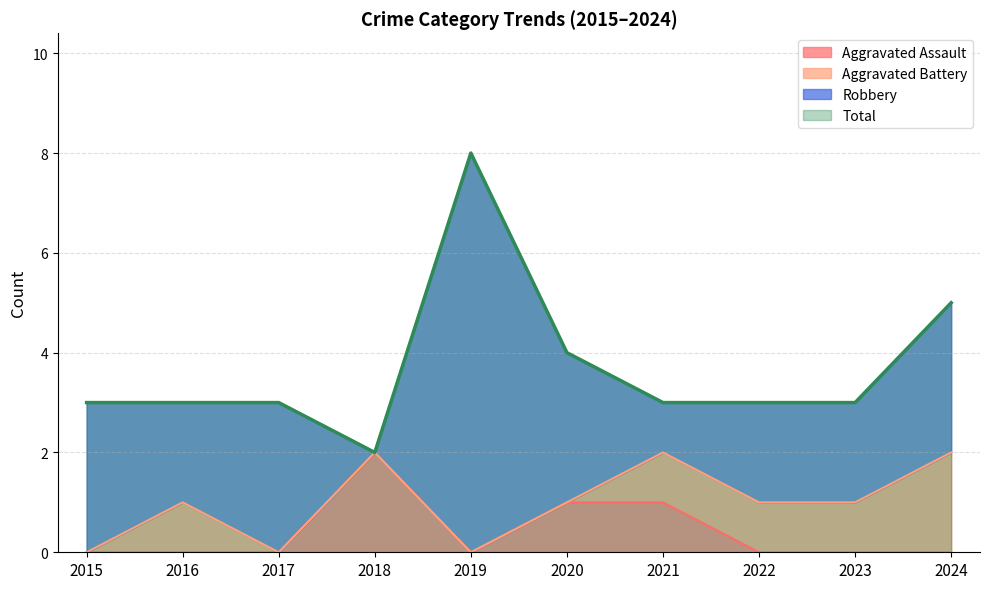

Is the value of Total at 2018 greater than the value of Aggravated Assault at 2019?

Yes